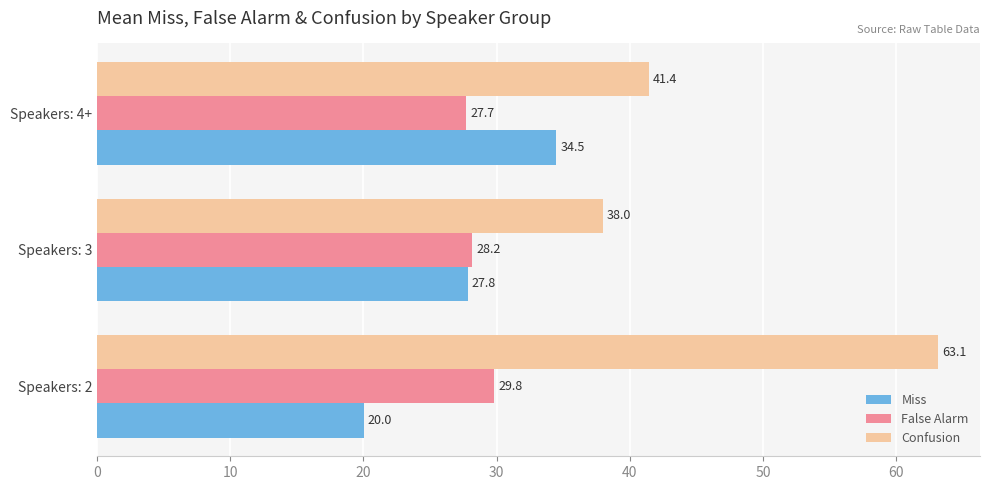

At which label is Miss closest to 27?

Speakers: 3